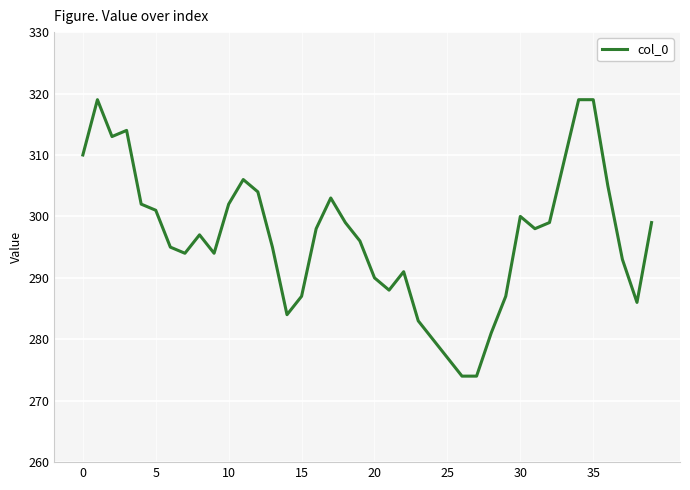

What is the smallest value displayed?

274